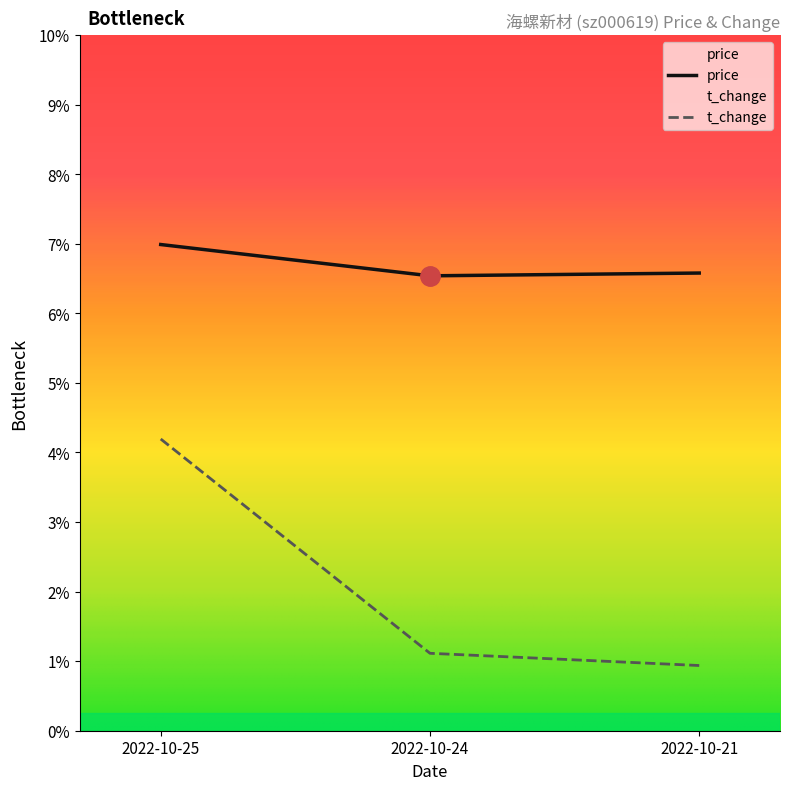

List the labels in order of price value, smallest first.

2022-10-24, 2022-10-21, 2022-10-25